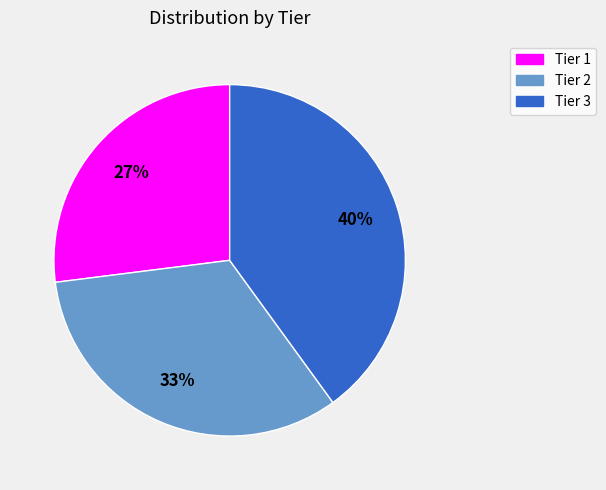

Count the number of slices in the pie.

3